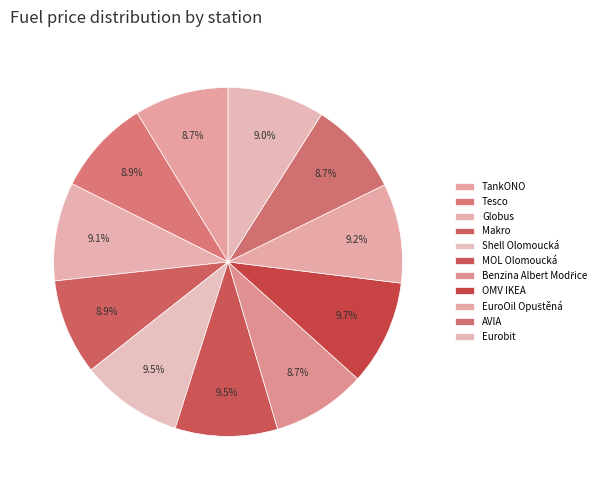

Count the number of slices in the pie.

11